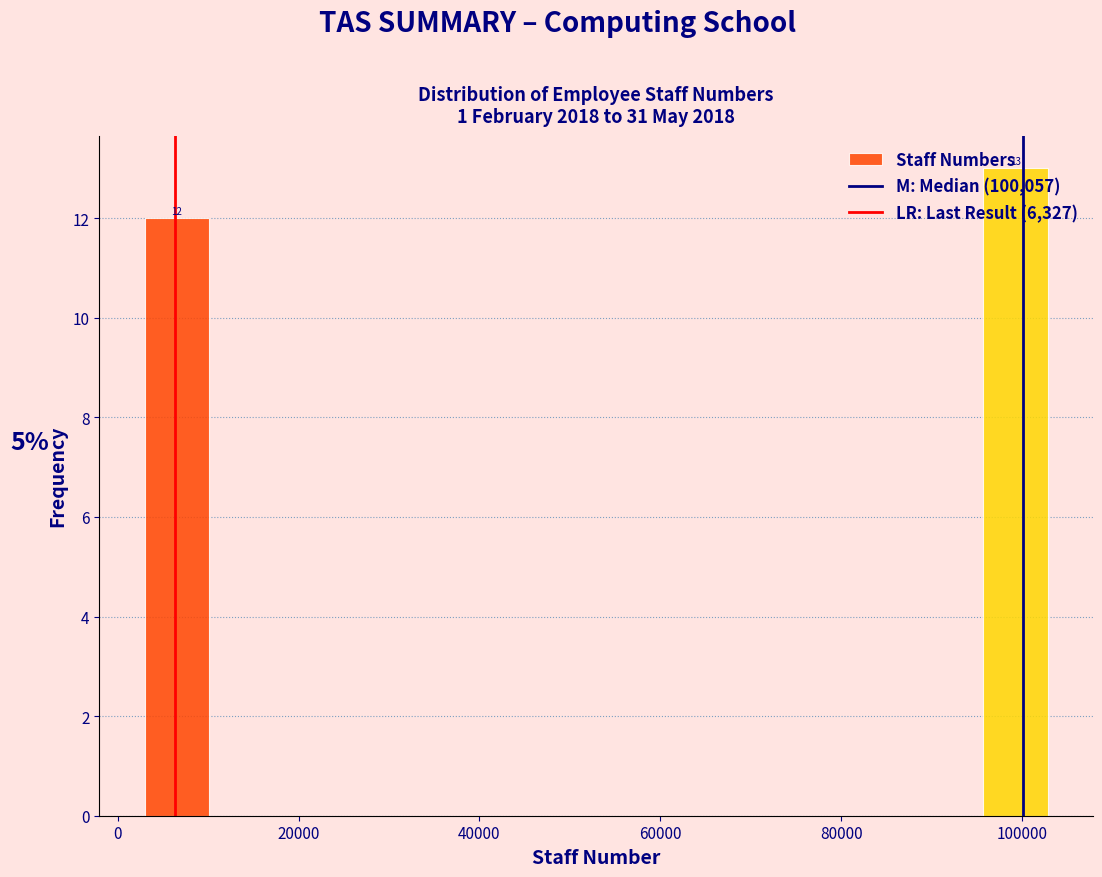

Around what value on the x-axis is the tallest bar? Give the approximate position of its centre, as read against the axis.

100000